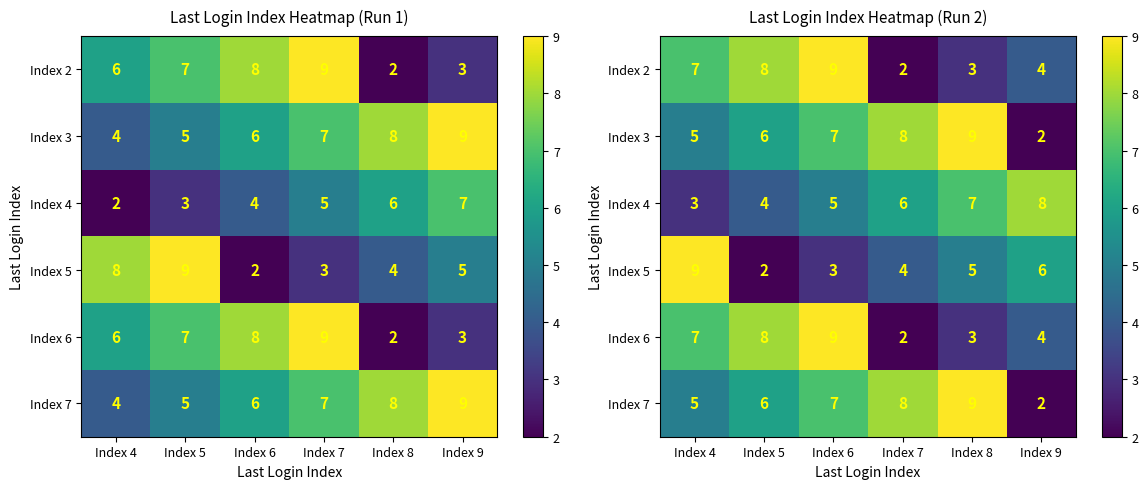

Which category has the lowest value across all series?

Index 7